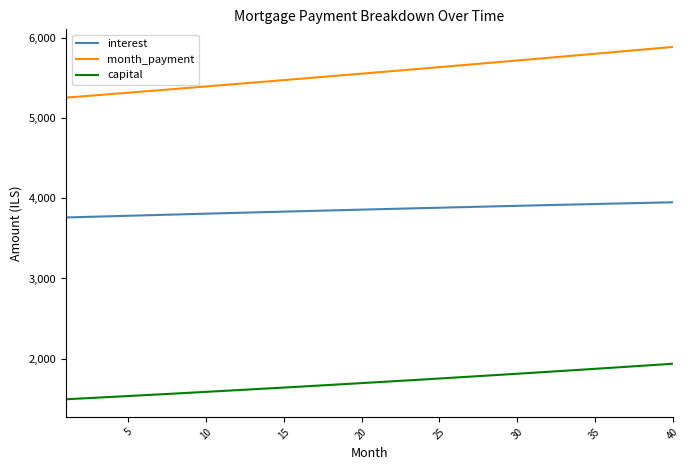

Which series has the widest spread of values?

month_payment